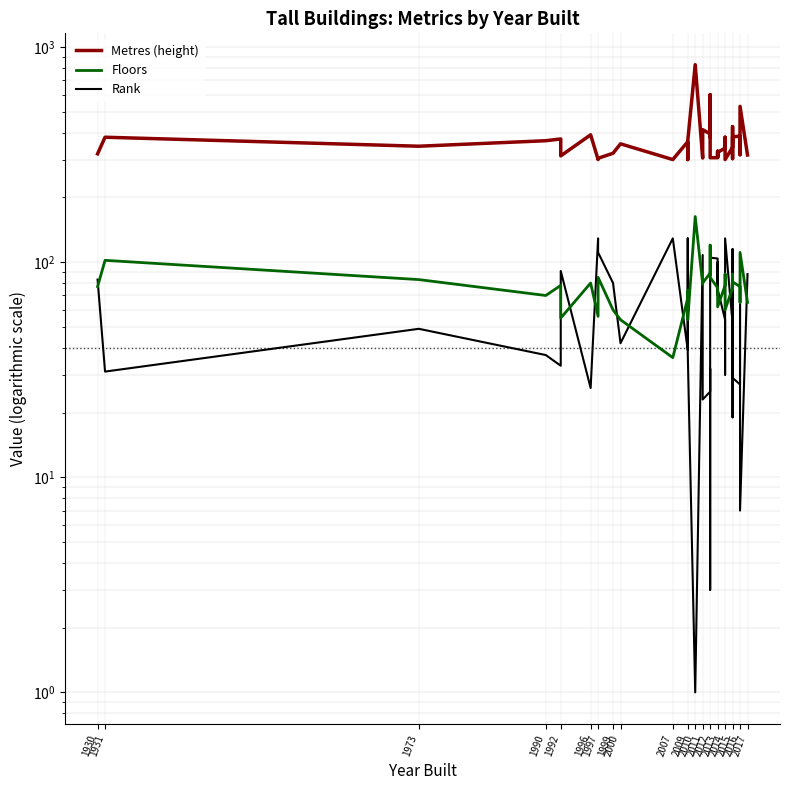

Reading left to right, list all the values displayed in this chart.

Metres (height): 319	381	346	367	374	312	391	300	304	321	355	300	363	300	330	366	828	305	413	395	381	601	306	306	328	308	324	339	381	300	342	426	303	342	383	385	316	370	530	315
Floors: 77	102	83	70	78	55	80	56	85	60	54	36	68	60	74	54	163	79	80	89	87	120	85	76	69	68	62	78	88	60	76	88	75	76	81	77	65	86	111	65
Rank: 83	31	49	37	33	91	26	129	111	80	42	129	39	129	65	38	1	108	23	25	32	3	105	104	70	100	75	54	30	129	52	19	115	52	29	27	87	35	7	88